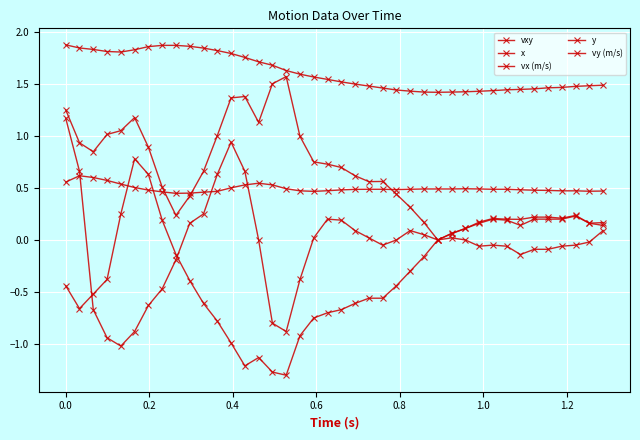

Does the chart have visible grid lines?

Yes